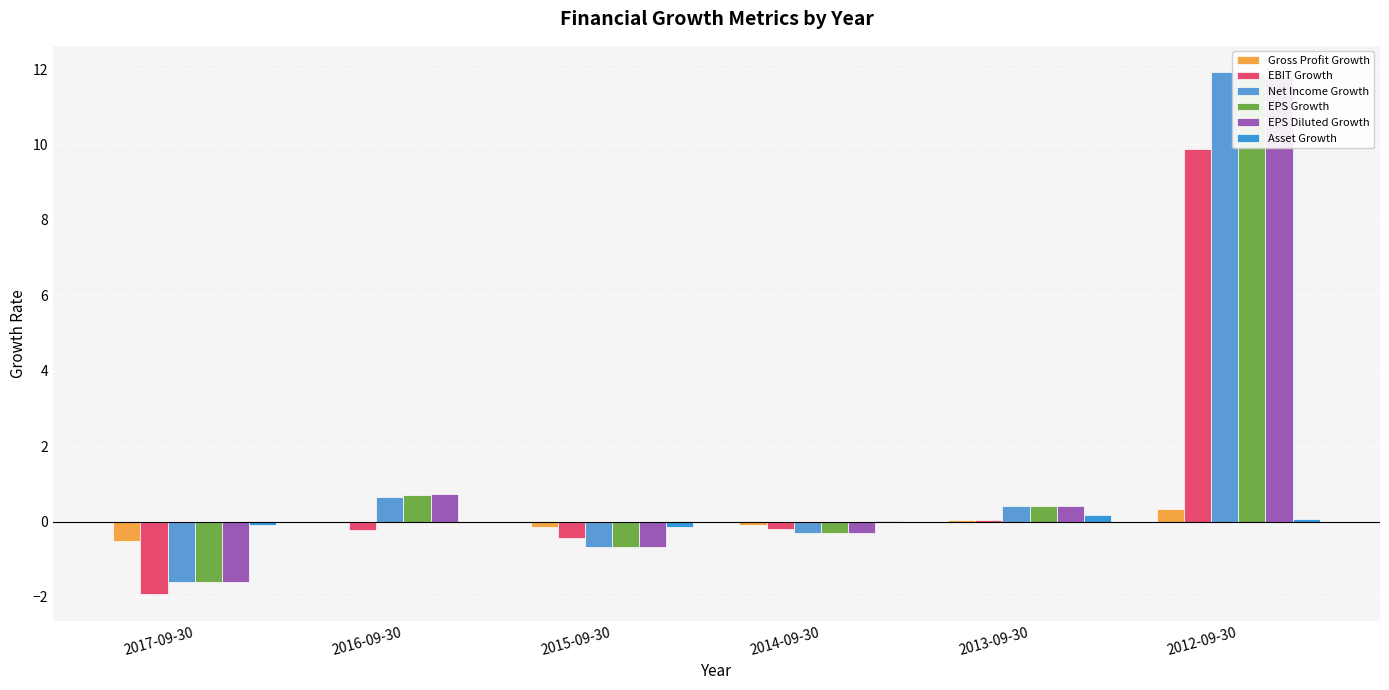

What is the lowest value of the EPS Diluted Growth series?

-1.6